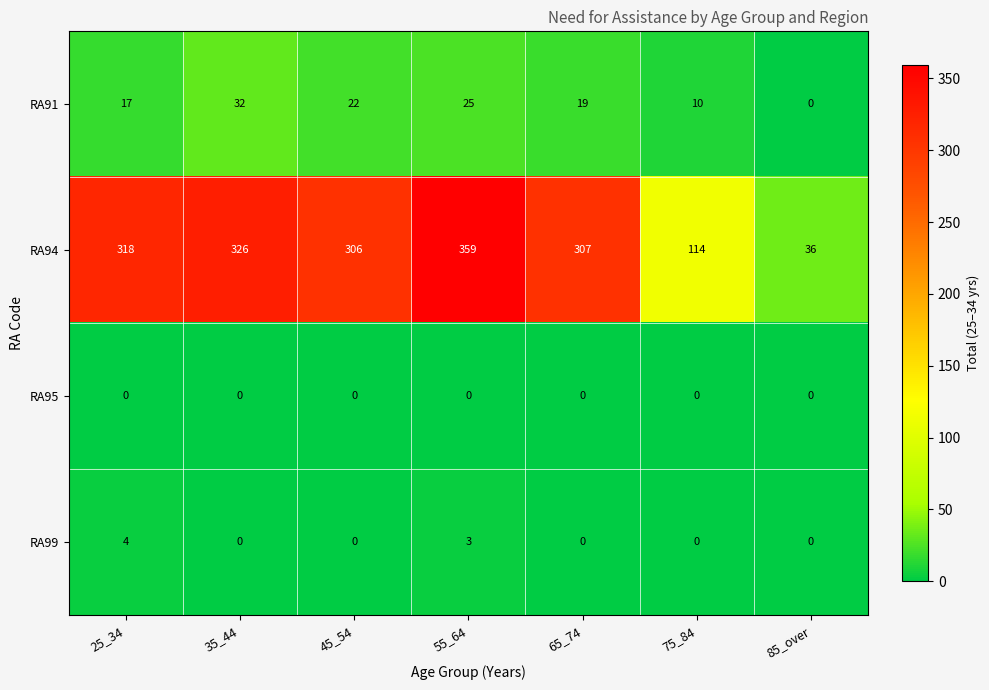

The value of RA99 at 75_84 is 0. True or false?

True